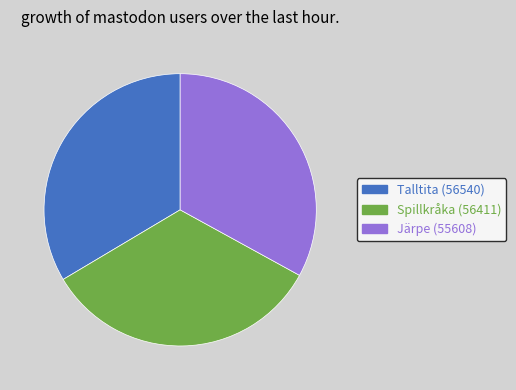

Does any single category account for the majority?

No